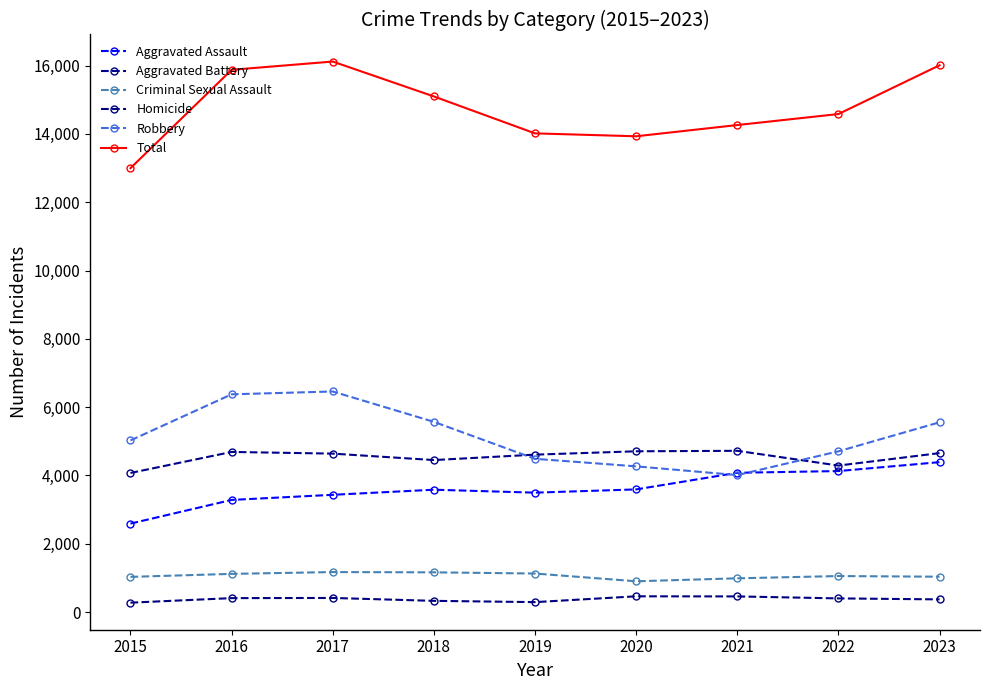

How many lines are shown in the chart?

6